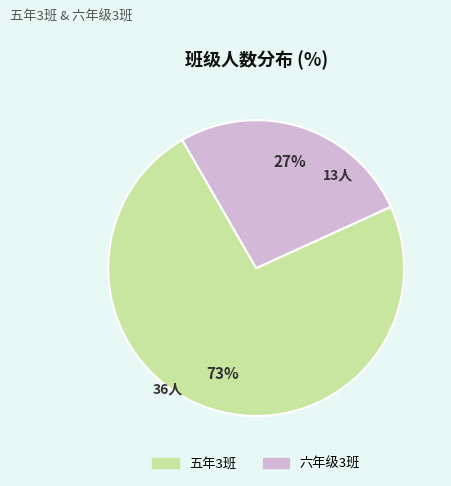

What is the smallest slice in the pie chart?

六年级3班